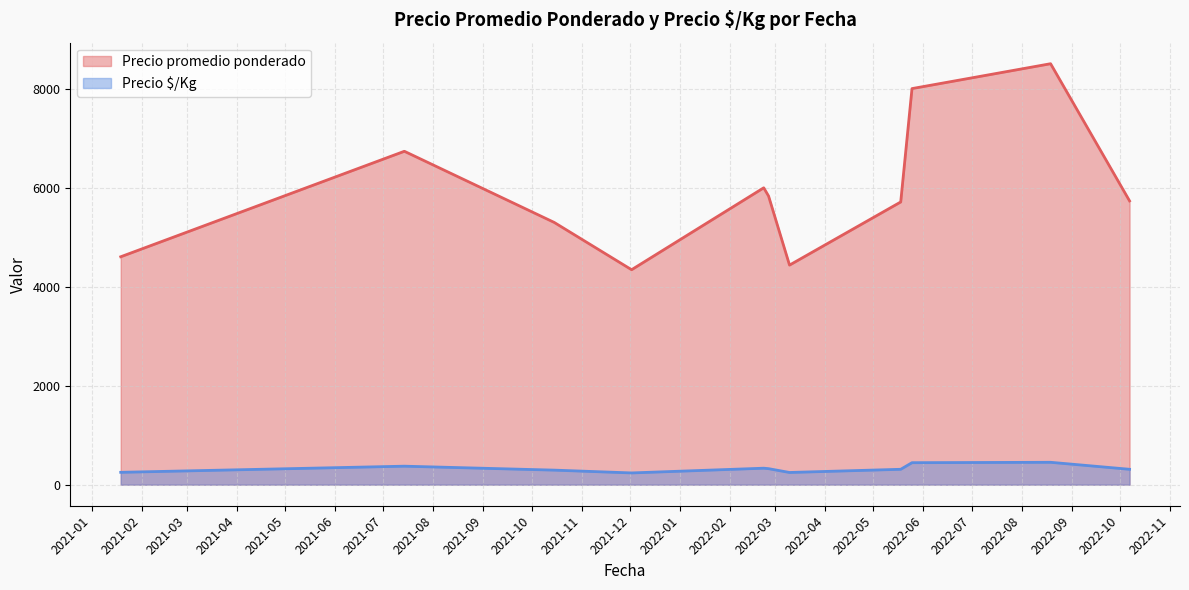

How many lines are shown in the chart?

2